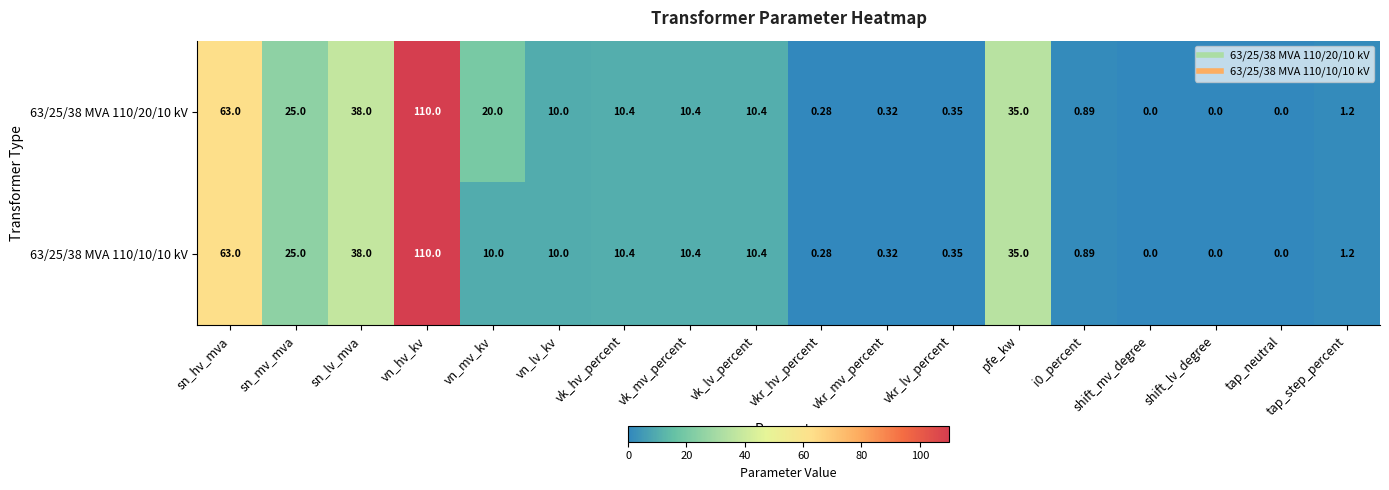

Is the value of 63/25/38 MVA 110/10/10 kV at vk_hv_percent greater than the value of 63/25/38 MVA 110/20/10 kV at vkr_mv_percent?

Yes